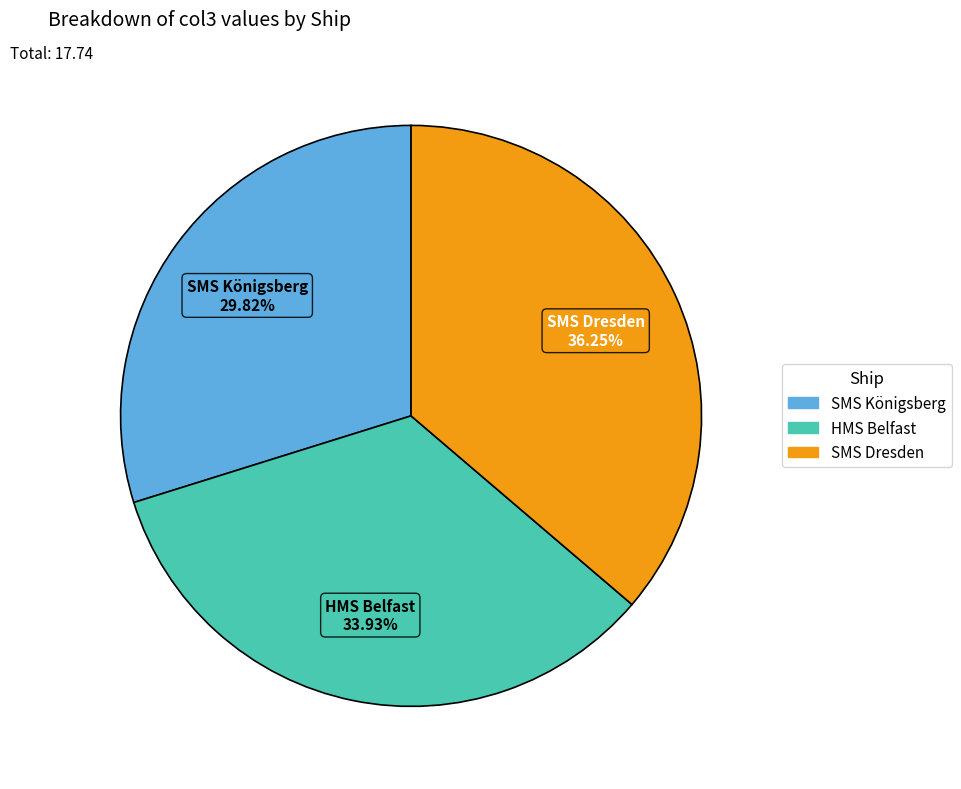

True or false: HMS Belfast accounts for 39% of the total.

False